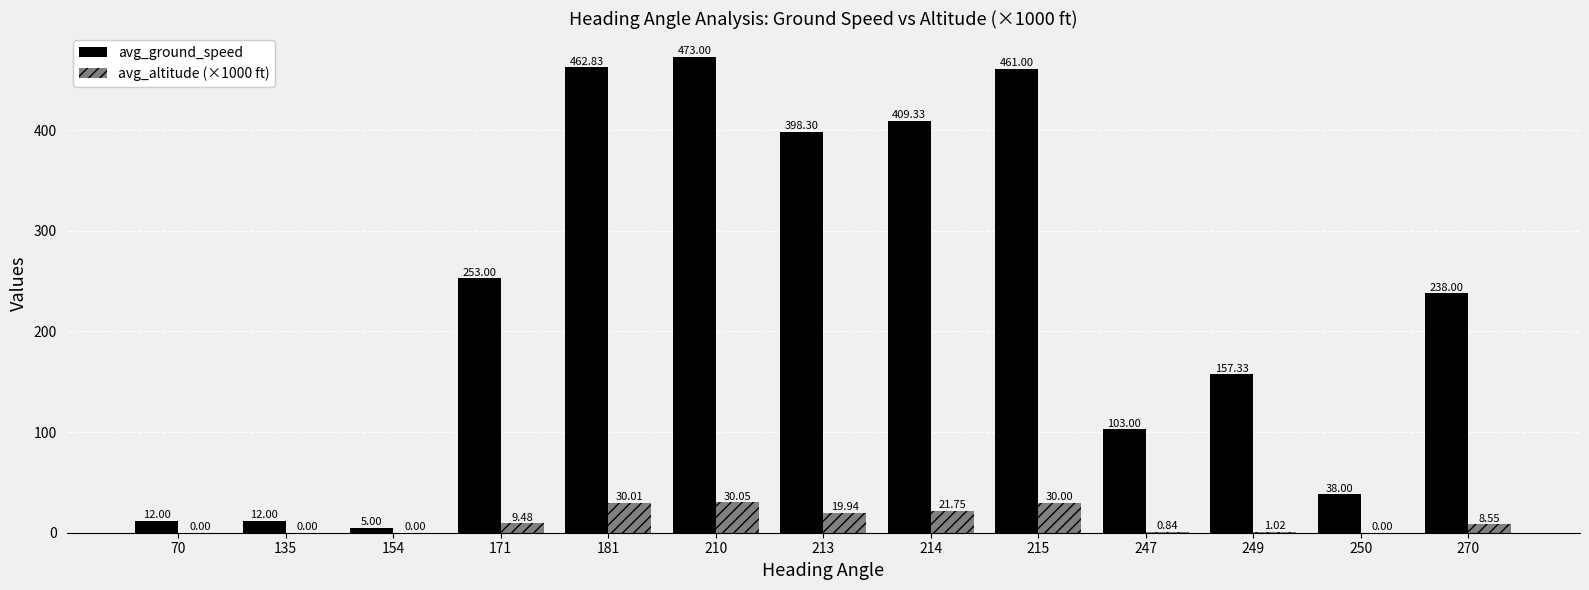

Count the number of data series in this chart.

2